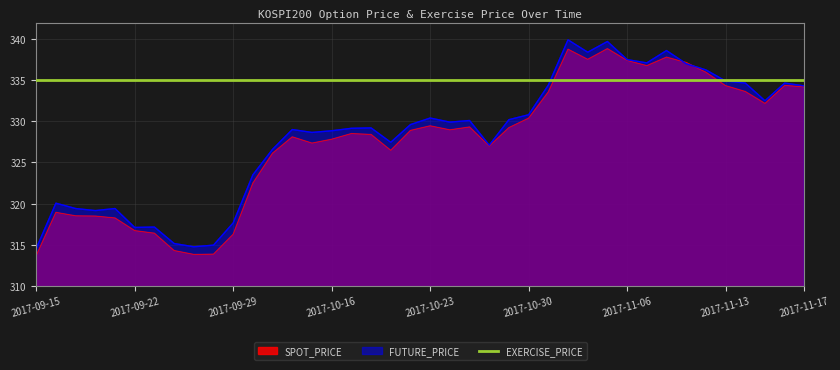

What is the value of the SPOT_PRICE point at the 2nd from the left?

318.9